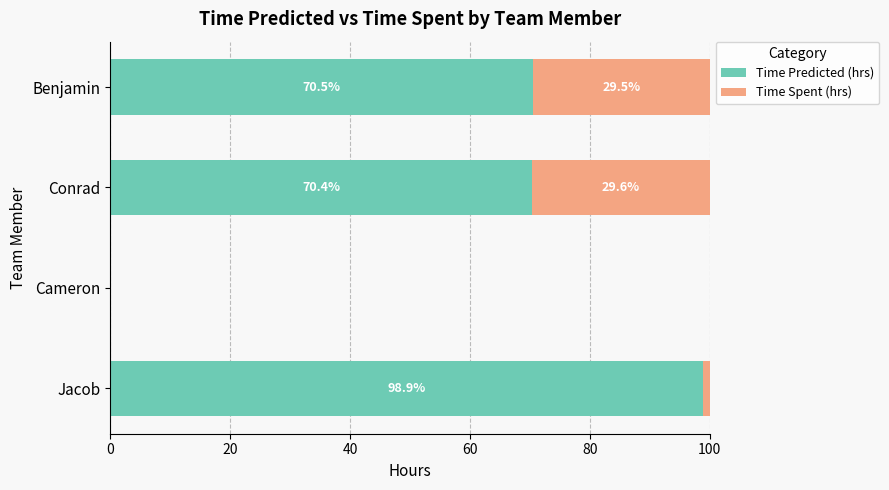

What are all the series names shown in the legend?

Time Predicted (hrs), Time Spent (hrs)